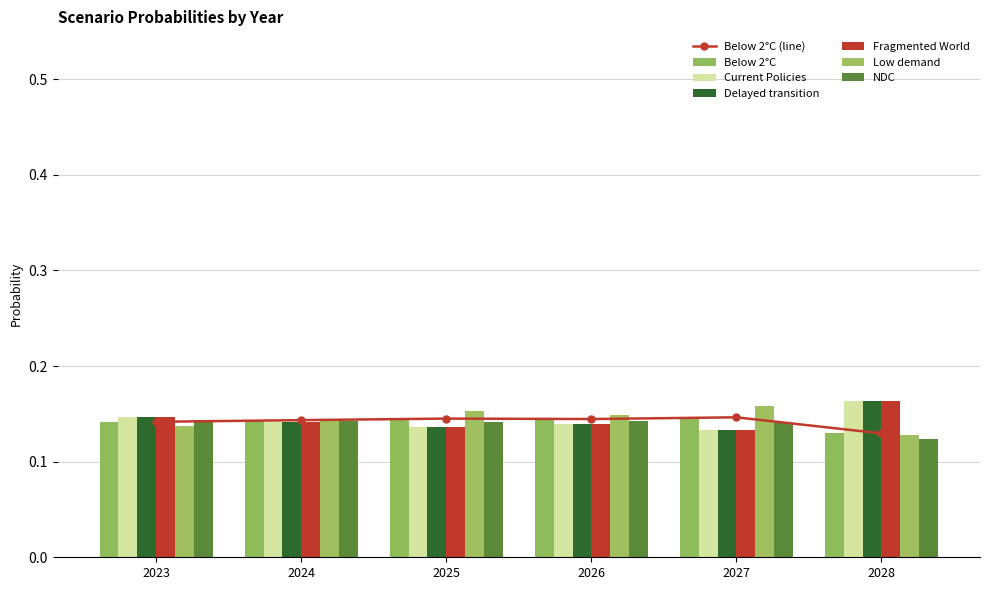

Which category has the lowest value across all series?

2028